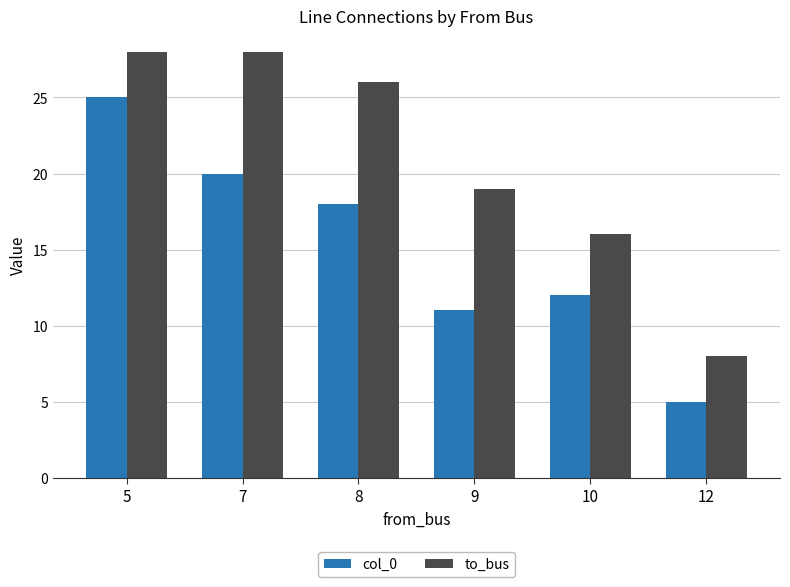

Reading left to right, what are all the values shown in this chart?

col_0: 5=25	7=20	8=18	9=11	10=12	12=5
to_bus: 5=28	7=28	8=26	9=19	10=16	12=8